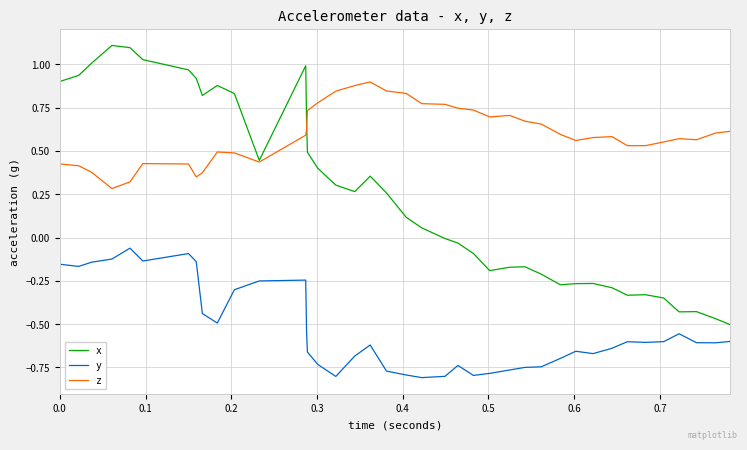

Which series has the largest range (max minus min)?

x